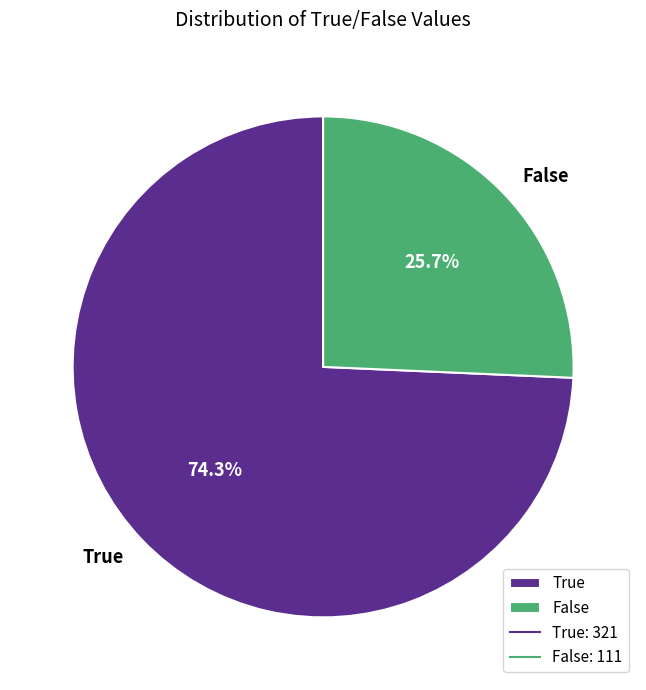

To the nearest percent, what is the difference between the largest and smallest slice percentages?

49%